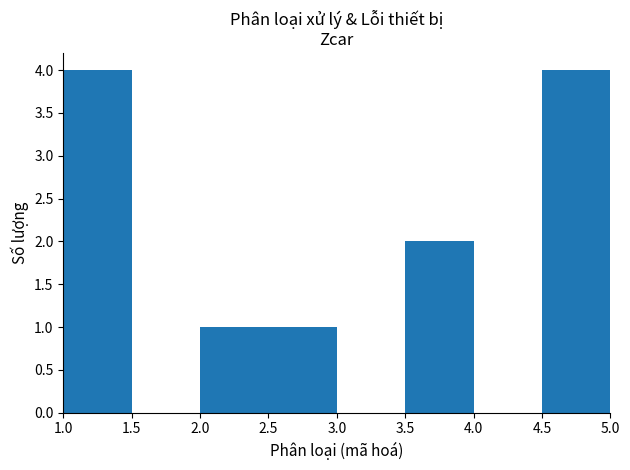

Reading left to right, transcribe this chart: for each bar, give the range it covers on the x-axis and its height. The values are not printed on the chart, so give them approximately, as read against the axis.

1.0 to 1.5: 4
1.5 to 2.0: 0
2.0 to 2.5: 1
2.5 to 3.0: 1
3.0 to 3.5: 0
3.5 to 4.0: 2
4.0 to 4.5: 0
4.5 to 5.0: 4